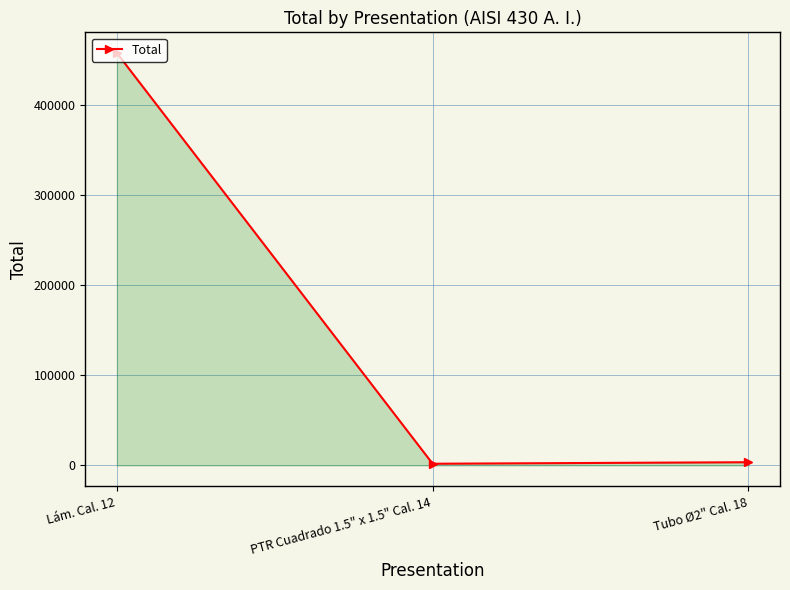

Where is the data nearest to the value 229881?

Tubo Ø2" Cal. 18